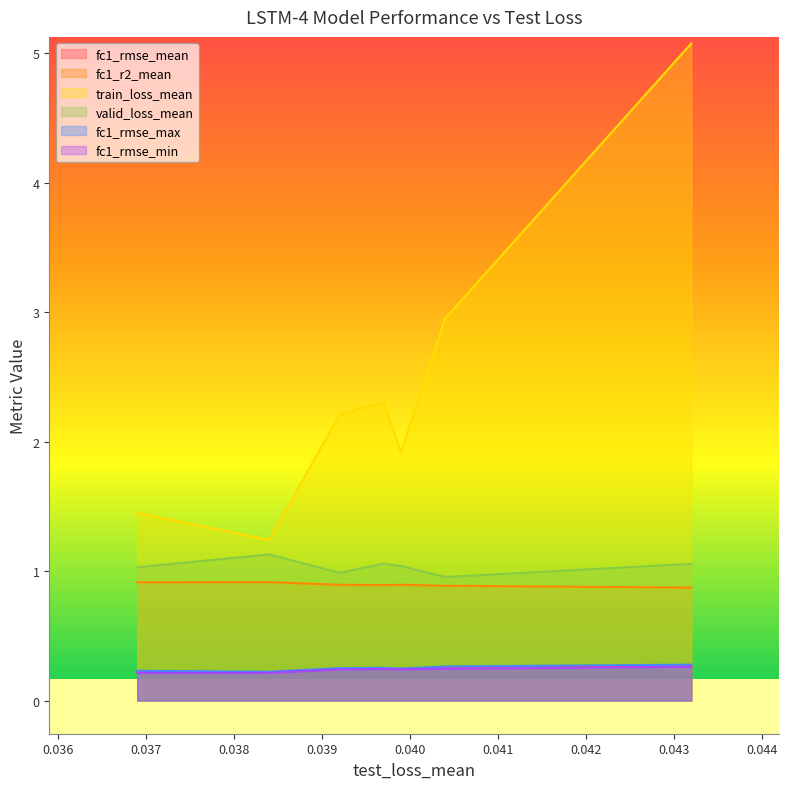

What is the approximate value of fc1_r2_mean at 0.0369?

0.9